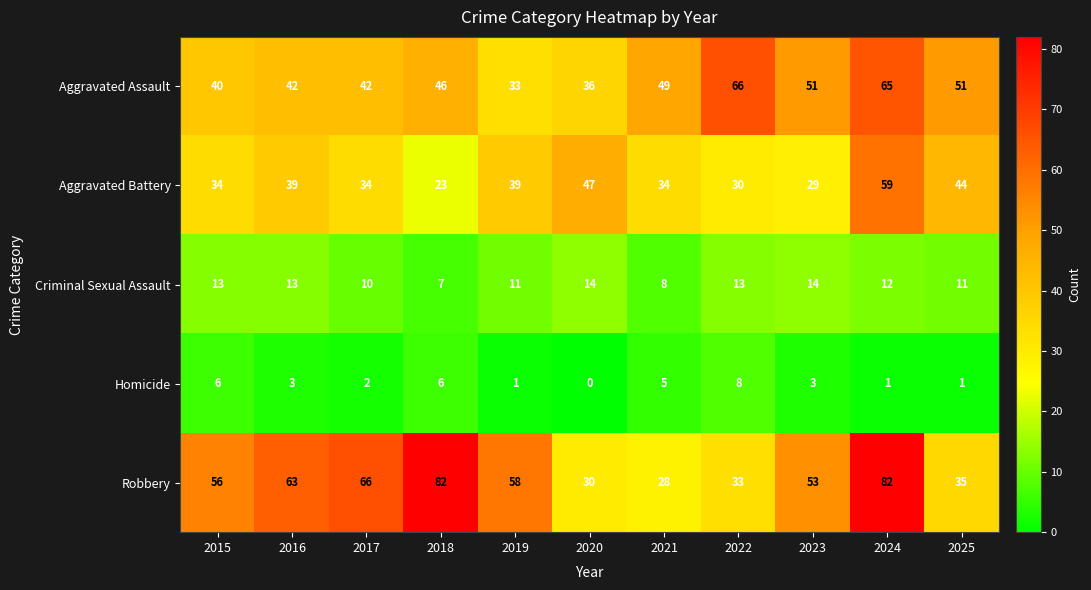

How many data points in Criminal Sexual Assault are less than 12?

5